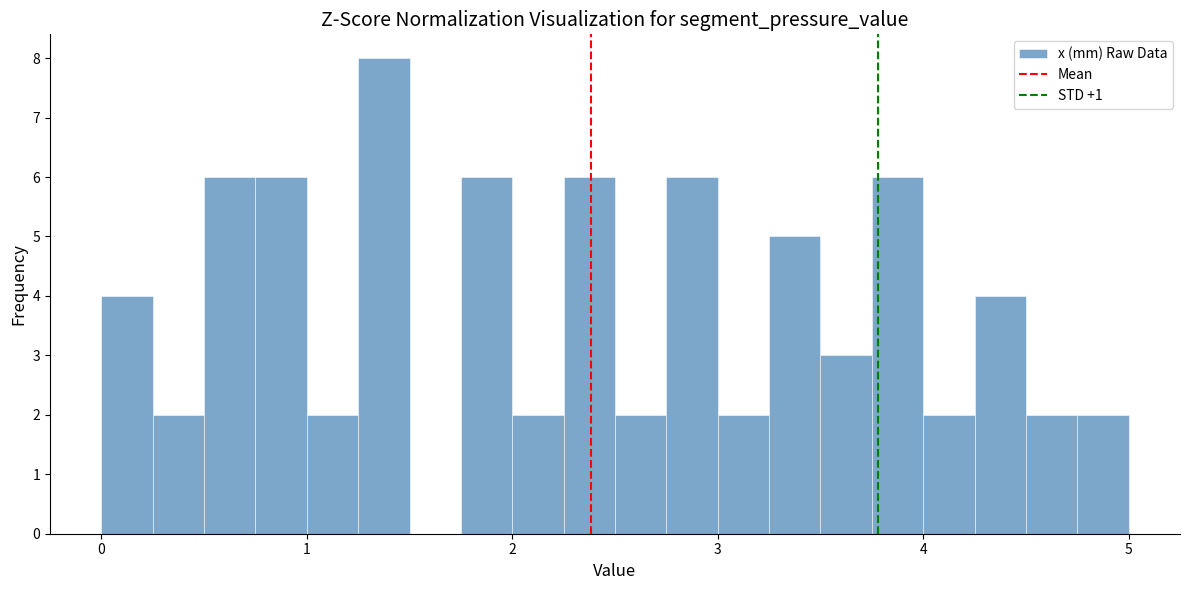

Read against the x-axis, roughly where is the centre of the tallest bar?

1.4